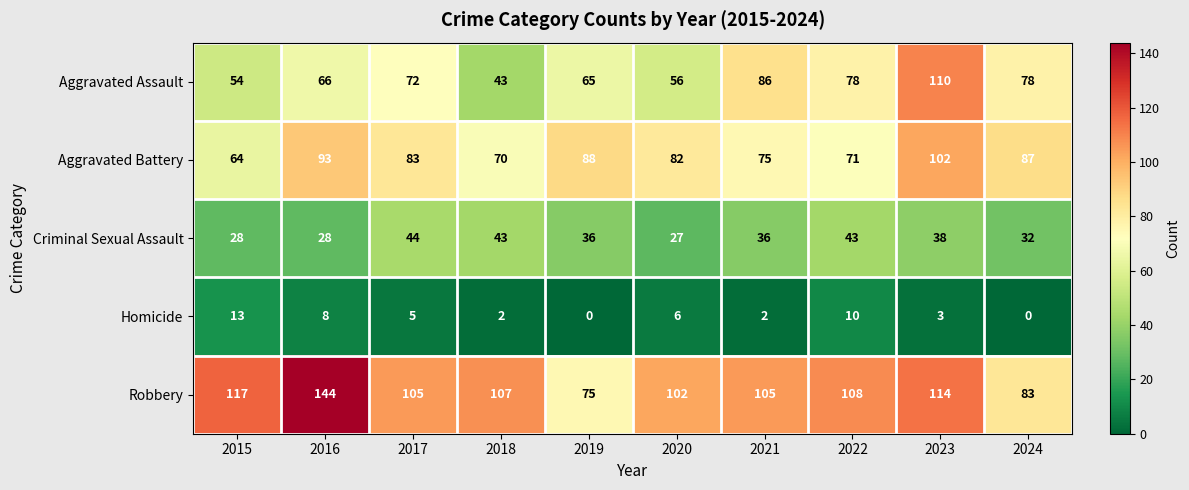

What is the maximum value for Aggravated Assault?

110